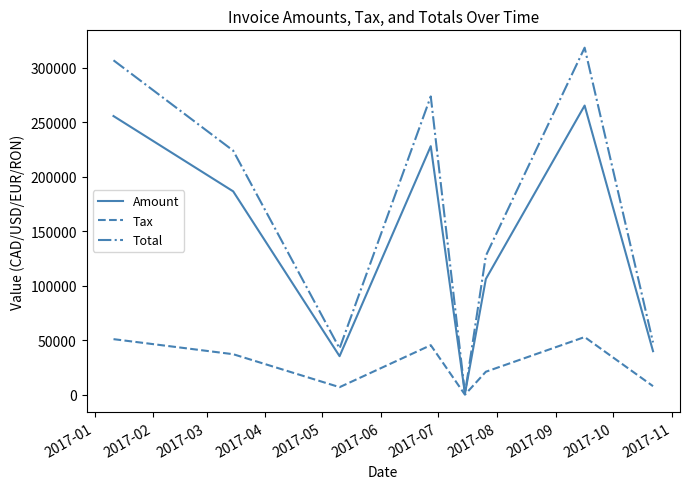

List the series in order of their overall mean, highest first.

Total, Amount, Tax